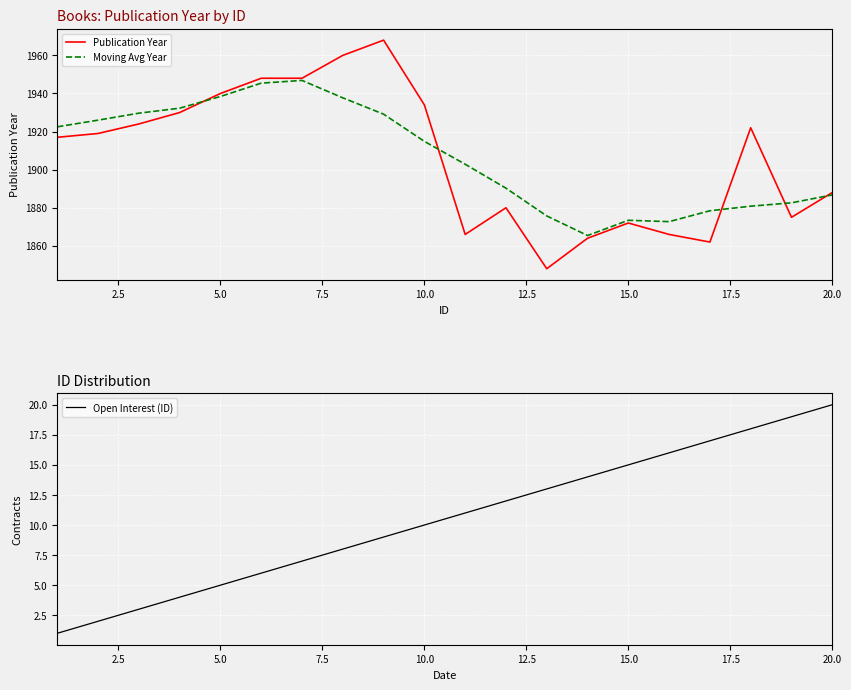

Is it true that Open Interest (ID) equals 14.9 at 10.0?

False